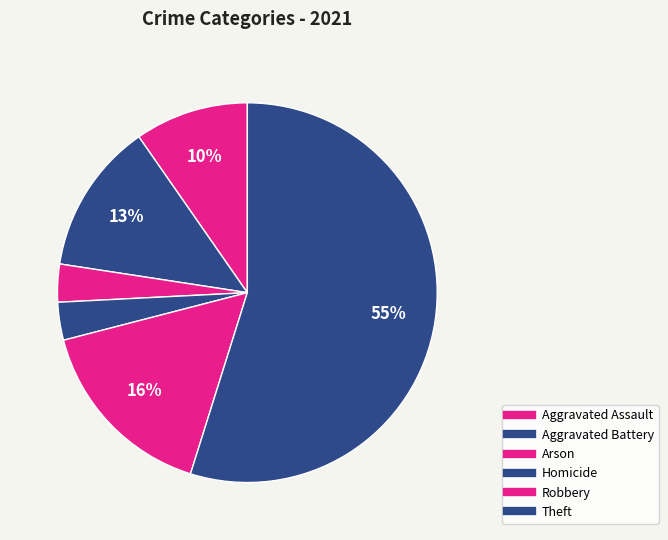

How many slices are in this pie chart?

6